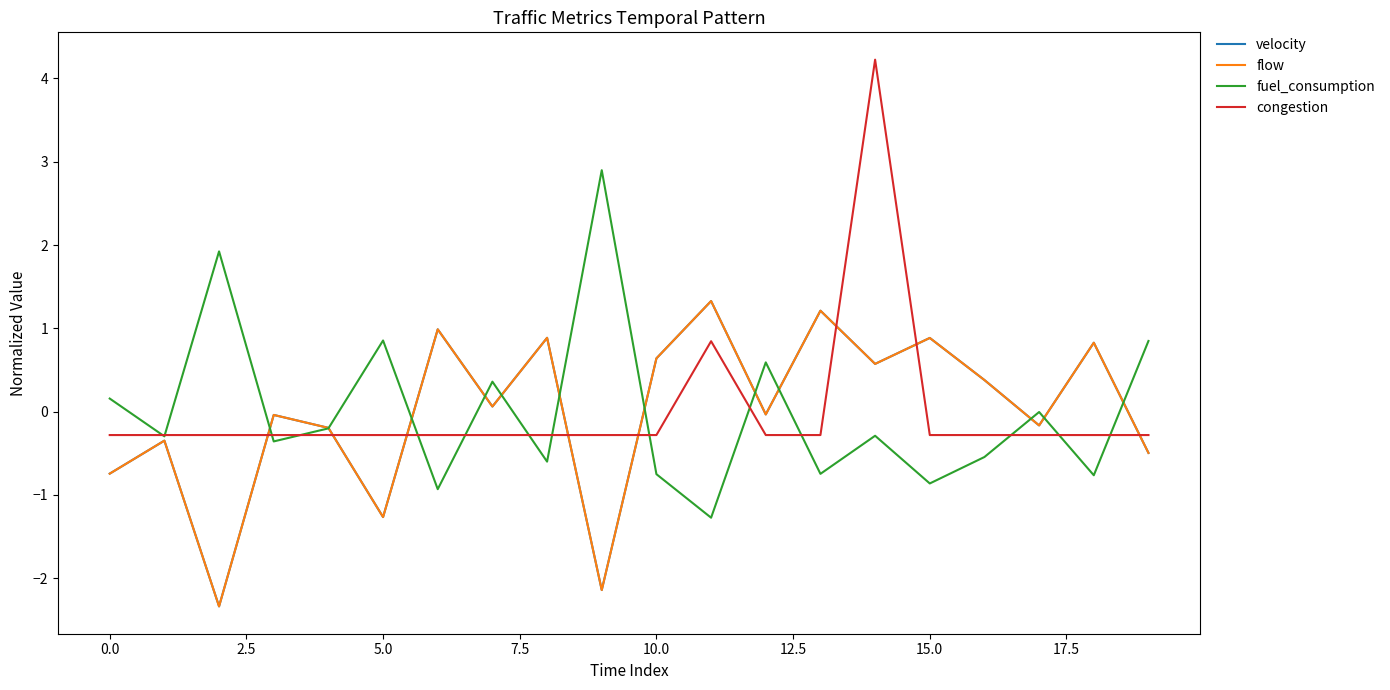

Does the chart have visible grid lines?

No